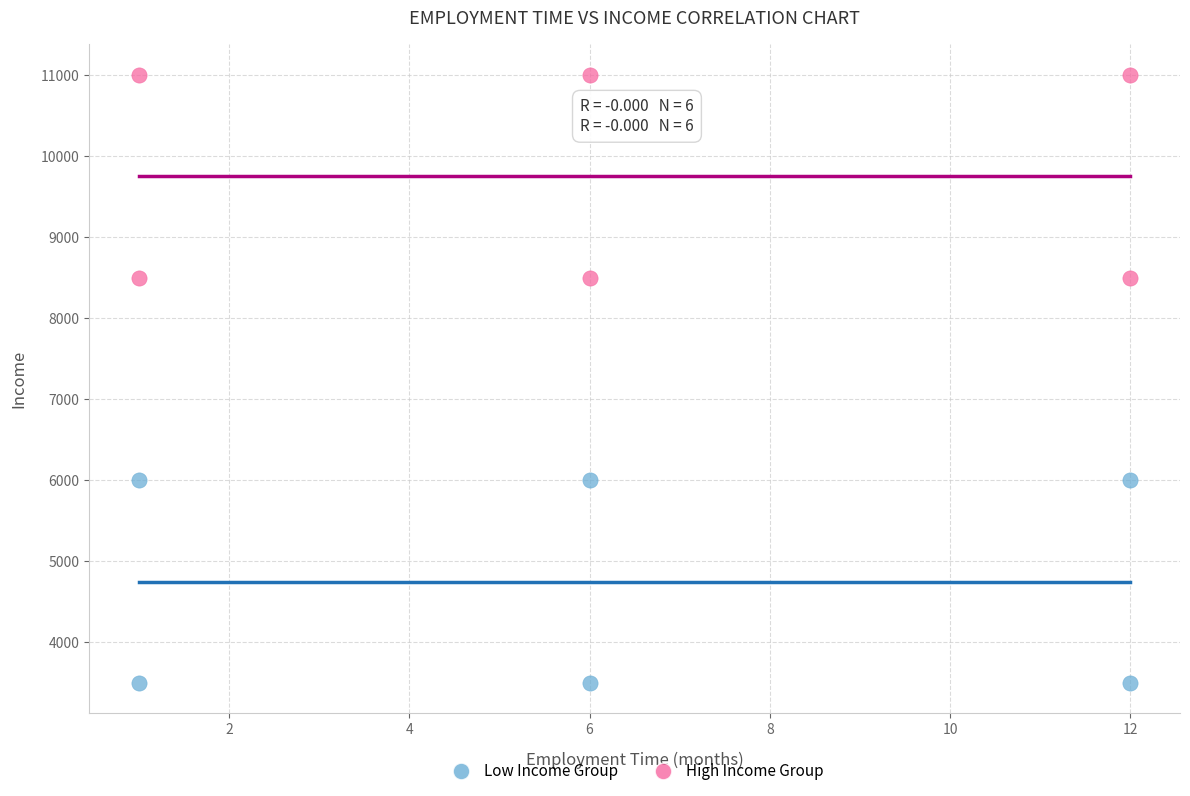

Which series contains the highest Y value?

High Income Group